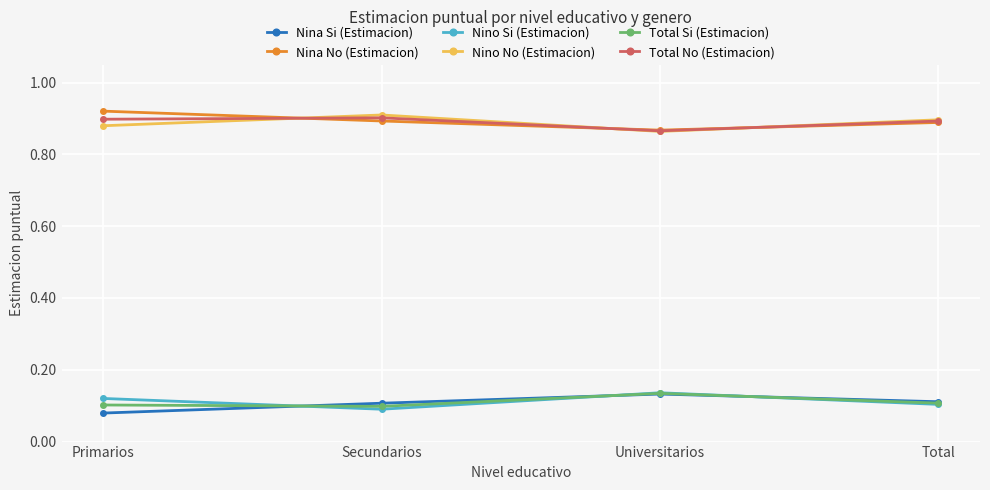

Where is the first local maximum for Nina Si (Estimacion)?

Universitarios